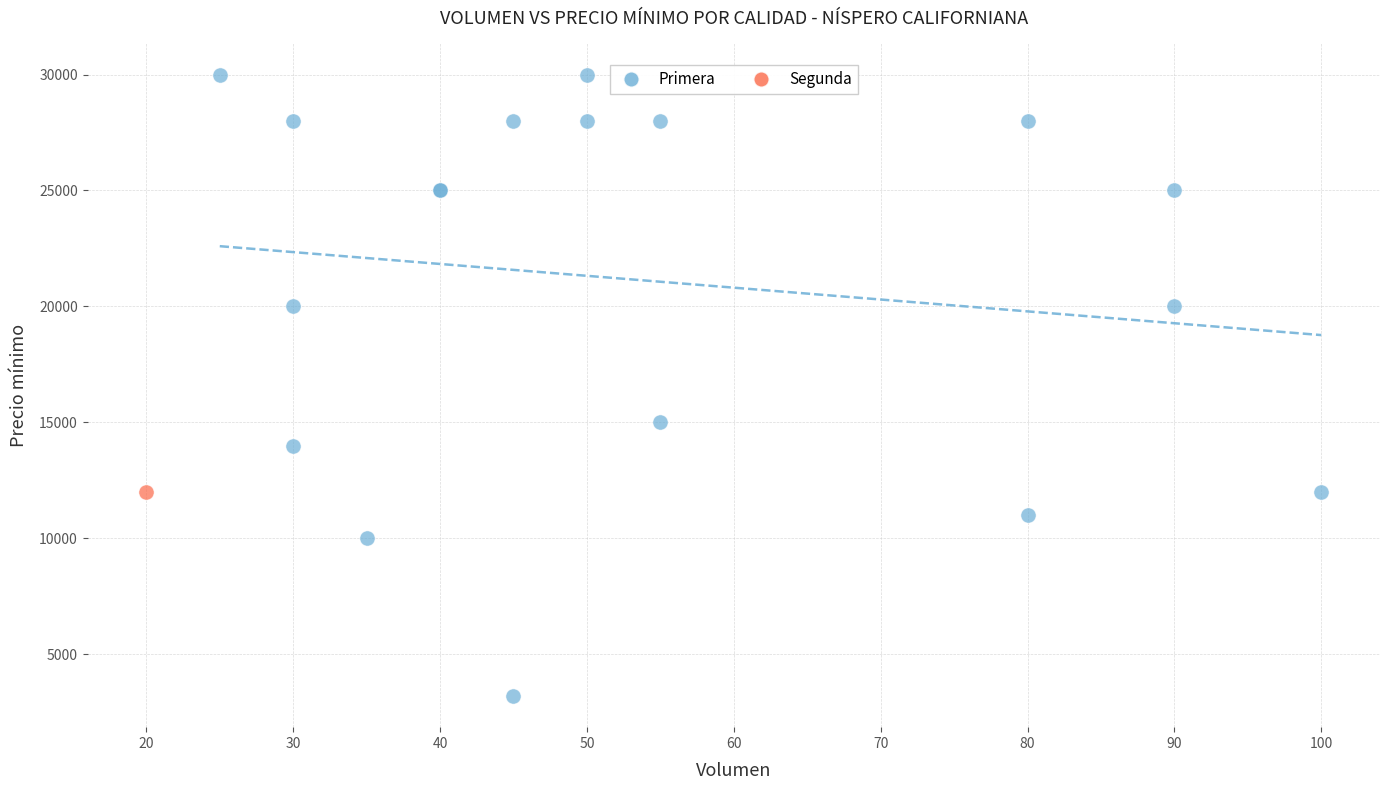

What are all the series names shown in the legend?

Primera, Segunda